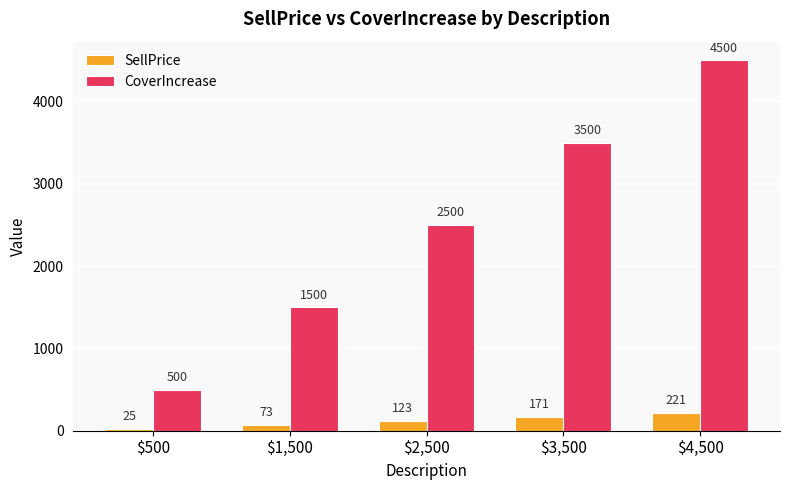

Reading right to left, transcribe all the data shown in this chart.

SellPrice: 221	171	123	73	25
CoverIncrease: 4500	3500	2500	1500	500